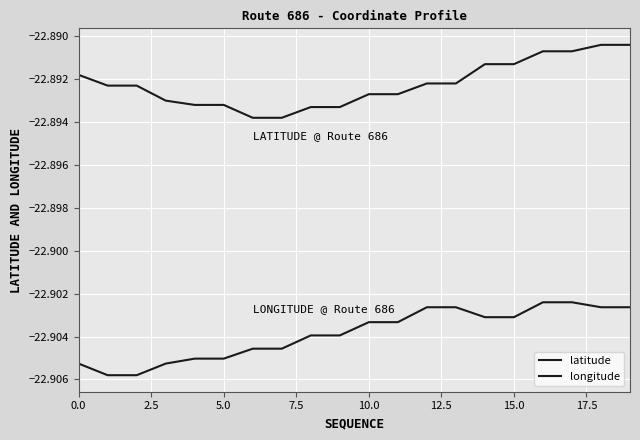

Rank the series by their maximum value, from lowest to highest.

longitude, latitude